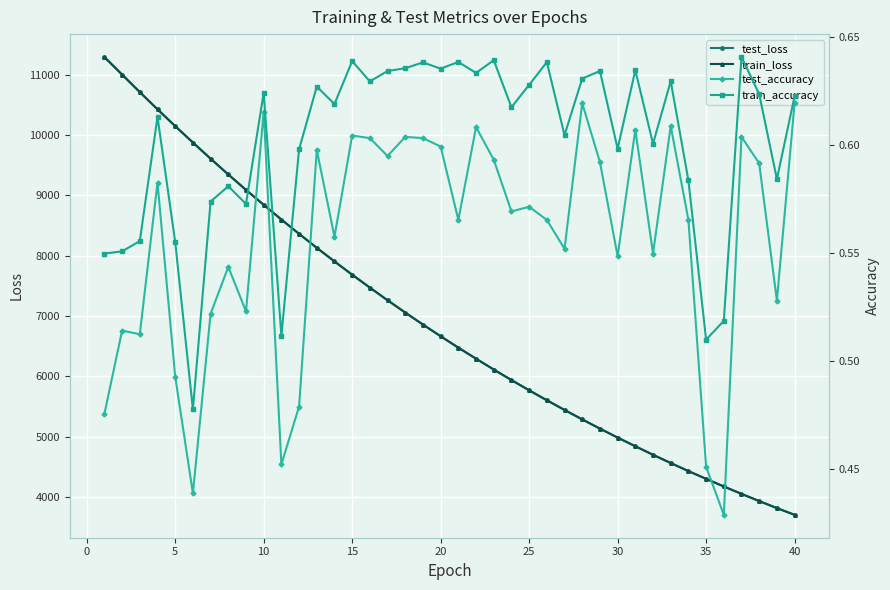

What is the greatest value displayed?

11295.7